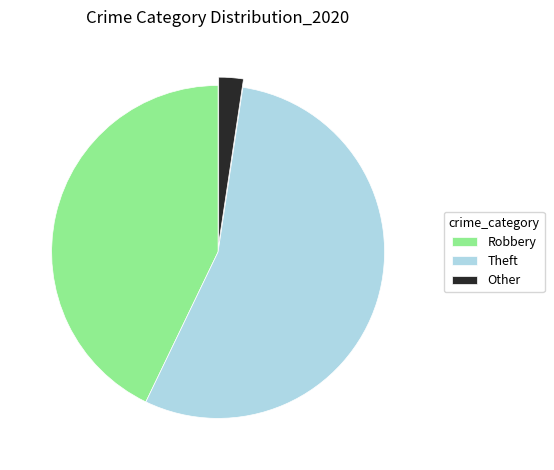

The Theft slice represents 43% of the pie. True or false?

False